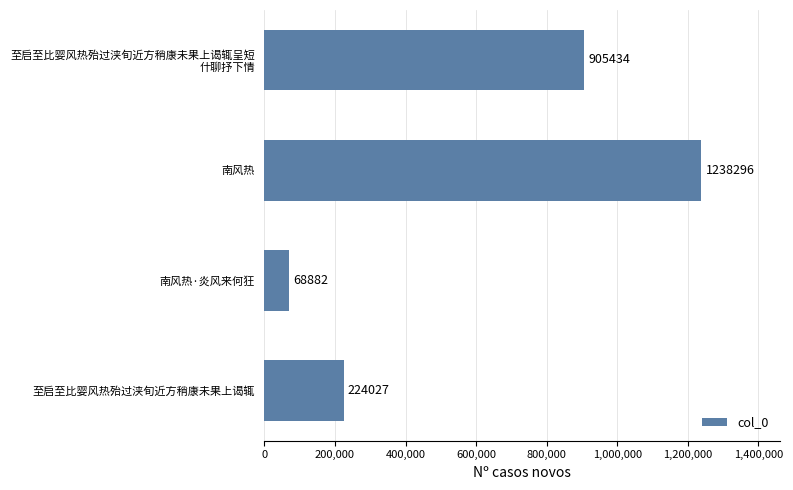

At which category does the chart reach its peak across all series?

南风热